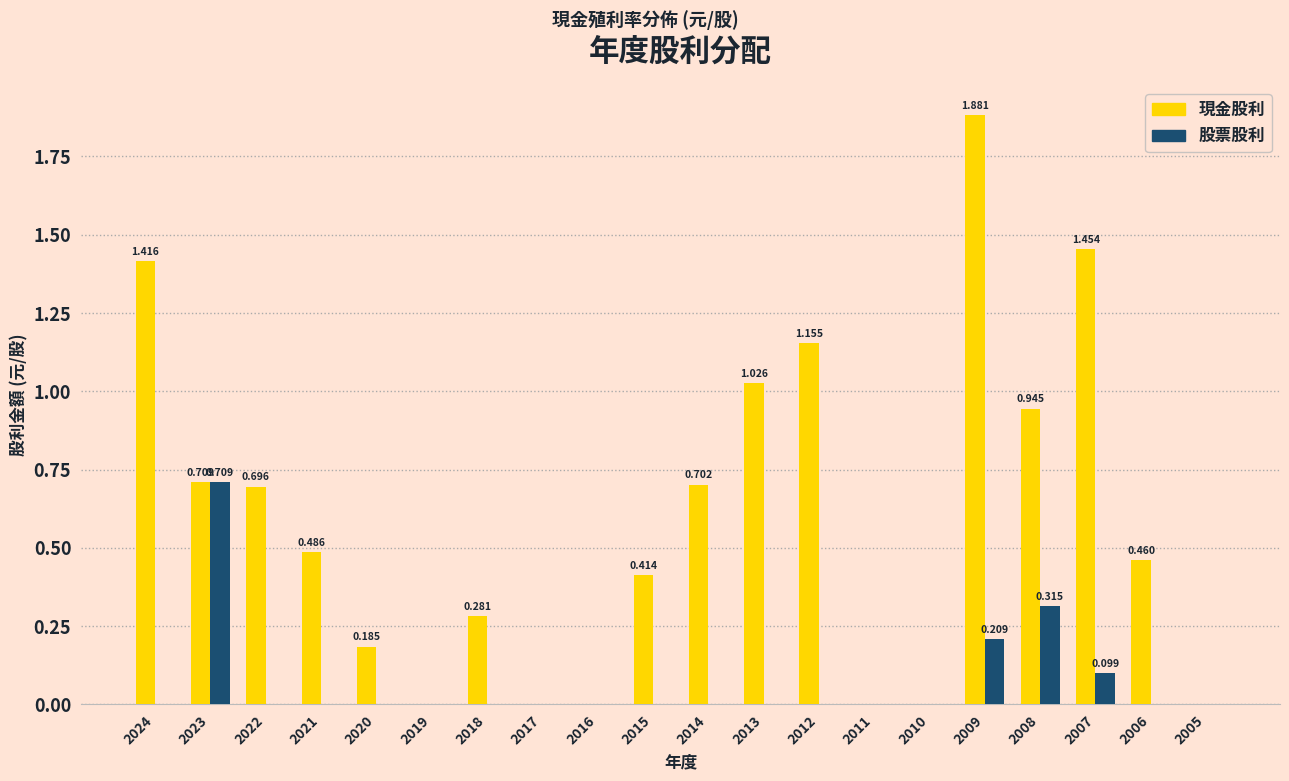

Is the value of 股票股利 at 2010 greater than the value of 現金股利 at 2021?

No